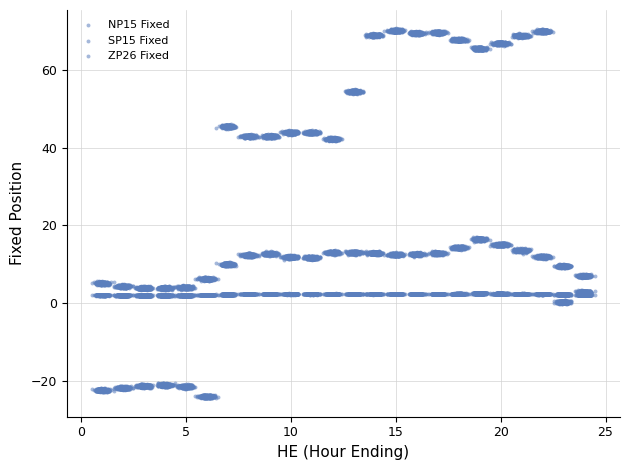

Count the number of points in this scatter plot.

12000